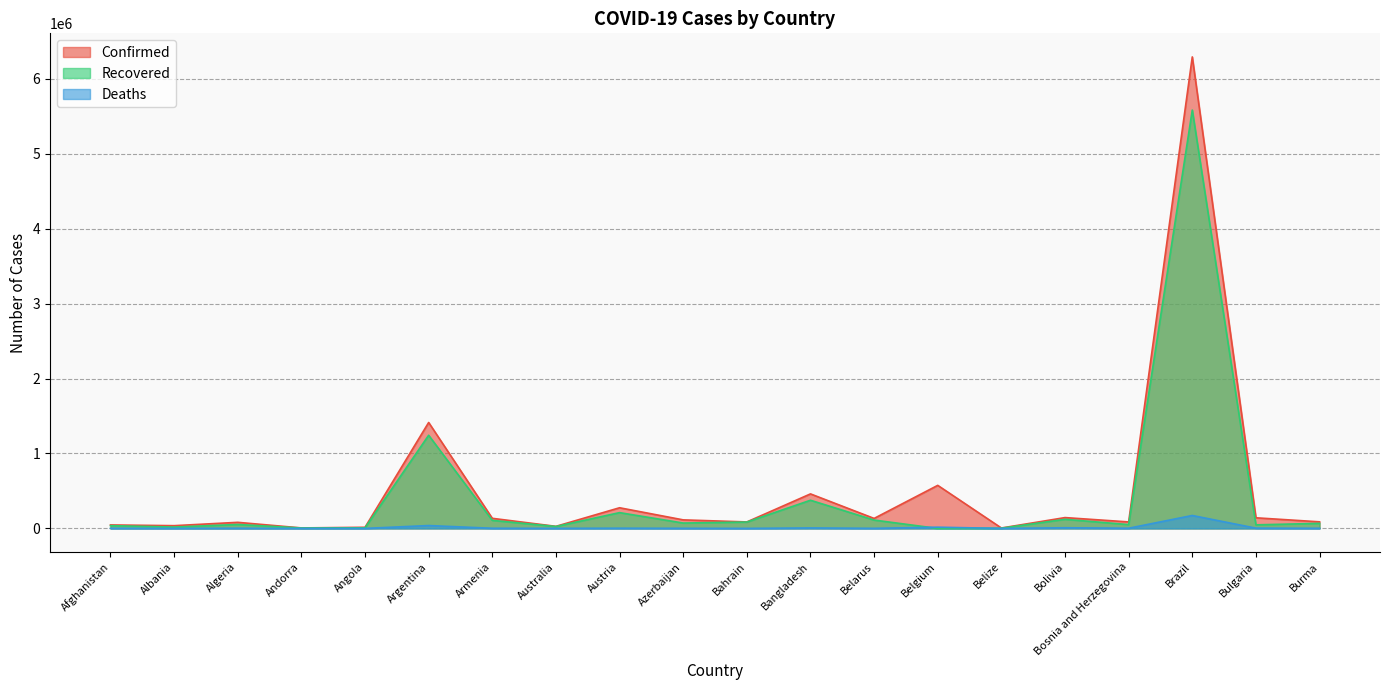

What is the difference between the maximum and second lowest values in the Confirmed series?

6283662